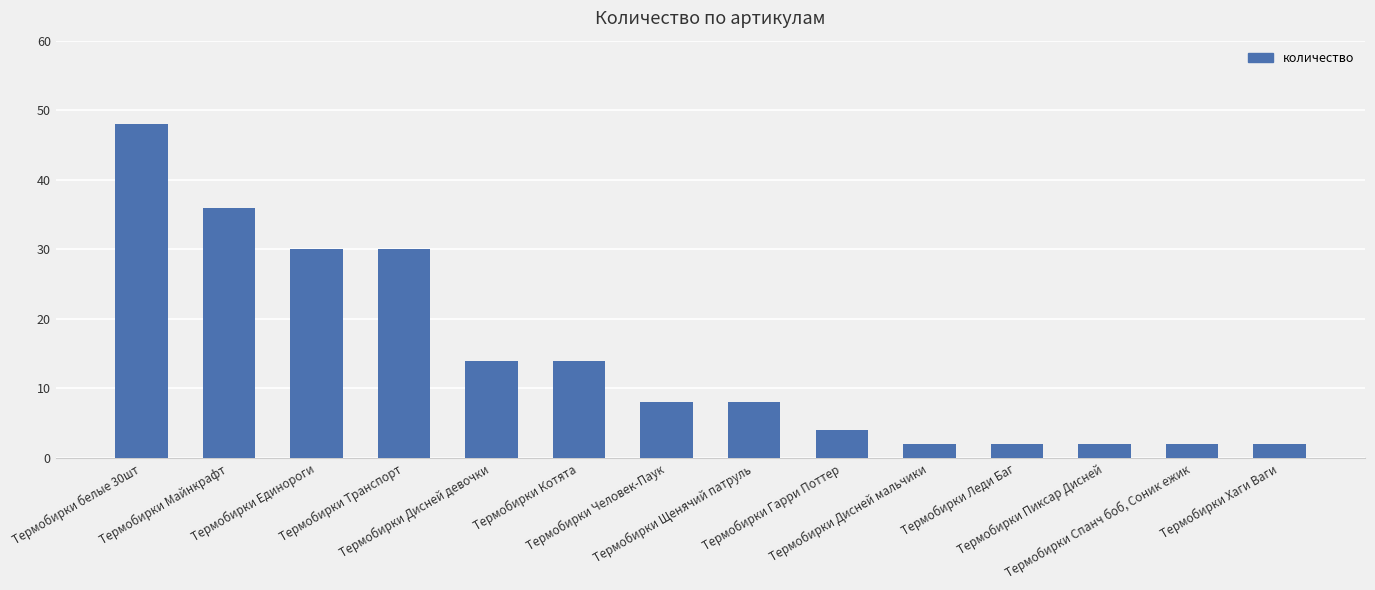

The chart shows a value of 21 at Термобирки Котята. True or false?

False